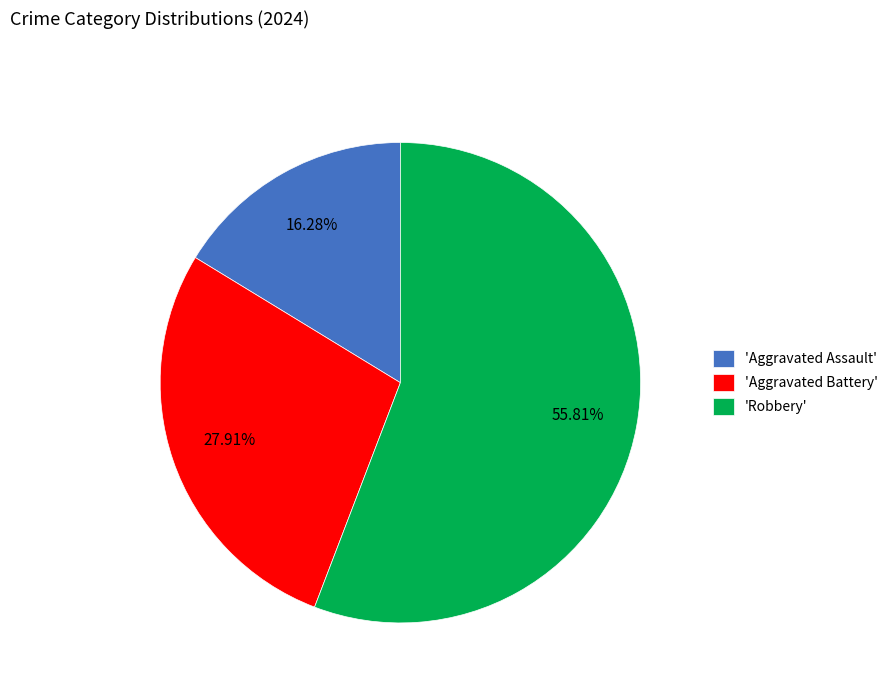

Combined, do 'Aggravated Battery' and 'Robbery' account for over 50%?

Yes